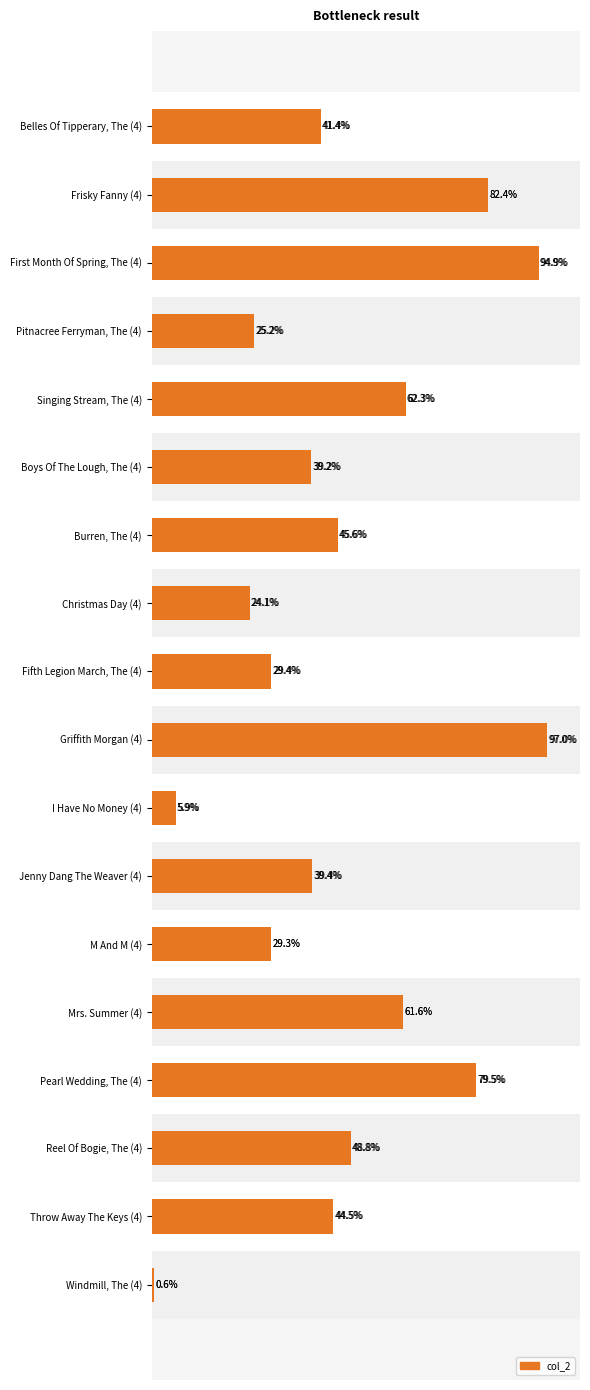

What is the sum of the values at Reel Of Bogie, The (4) and I Have No Money (4)?

54.7